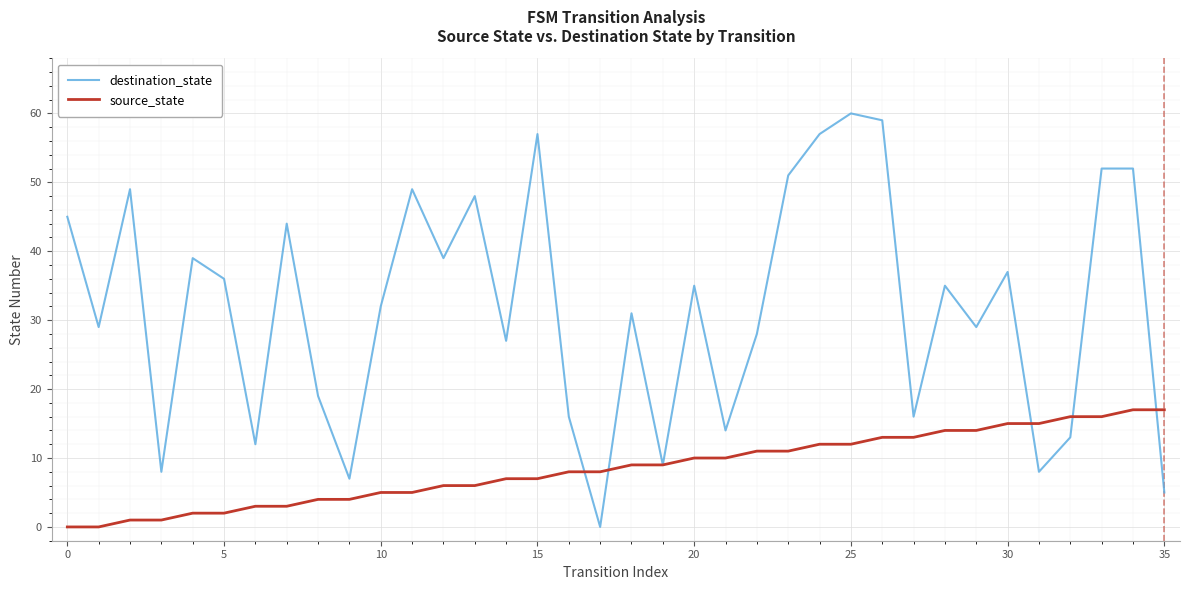

True or false: destination_state has more than 0 points higher than both neighbors.

True